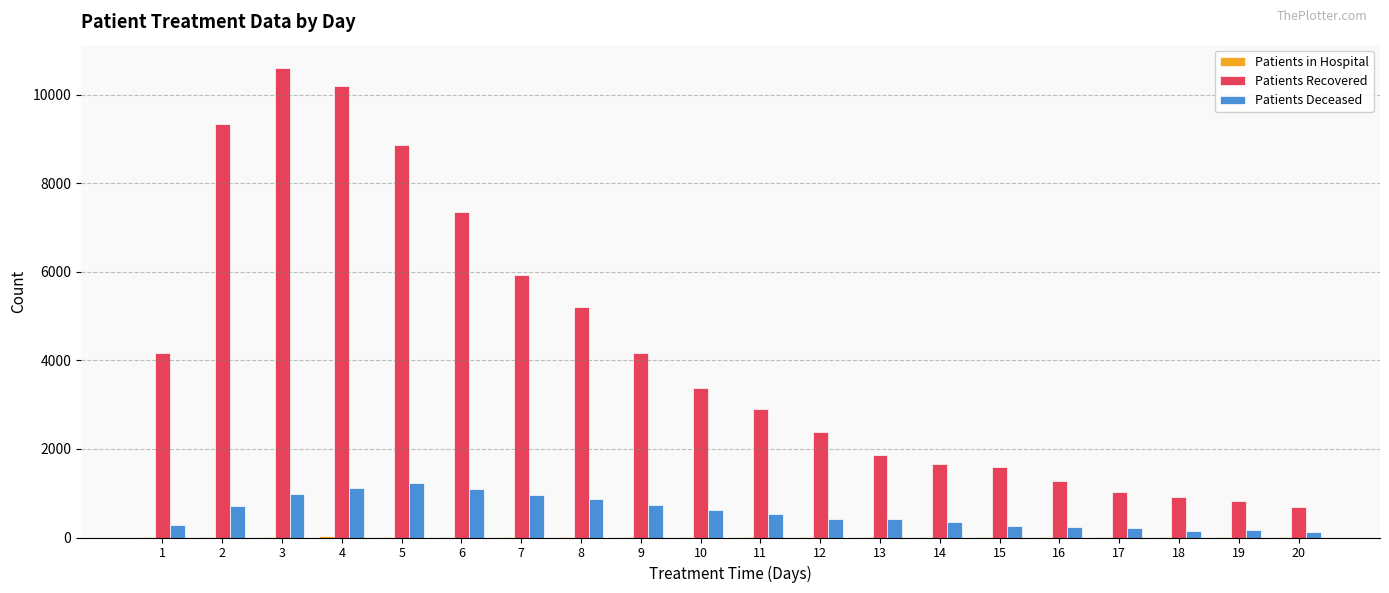

At which label does Patients Recovered reach its peak?

3